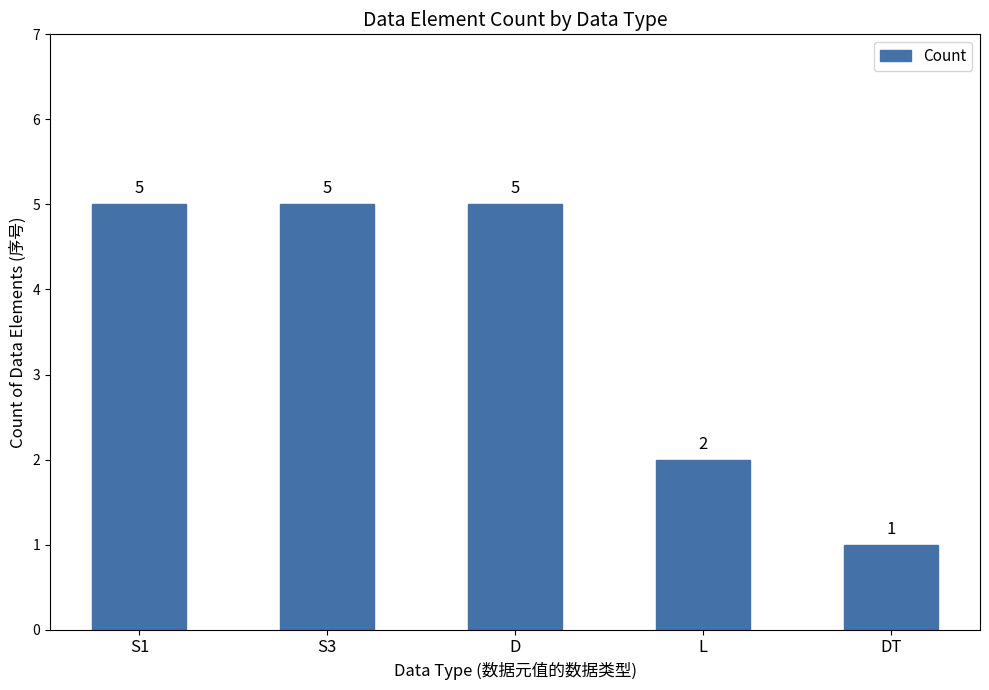

Count the number of categories in the chart.

5